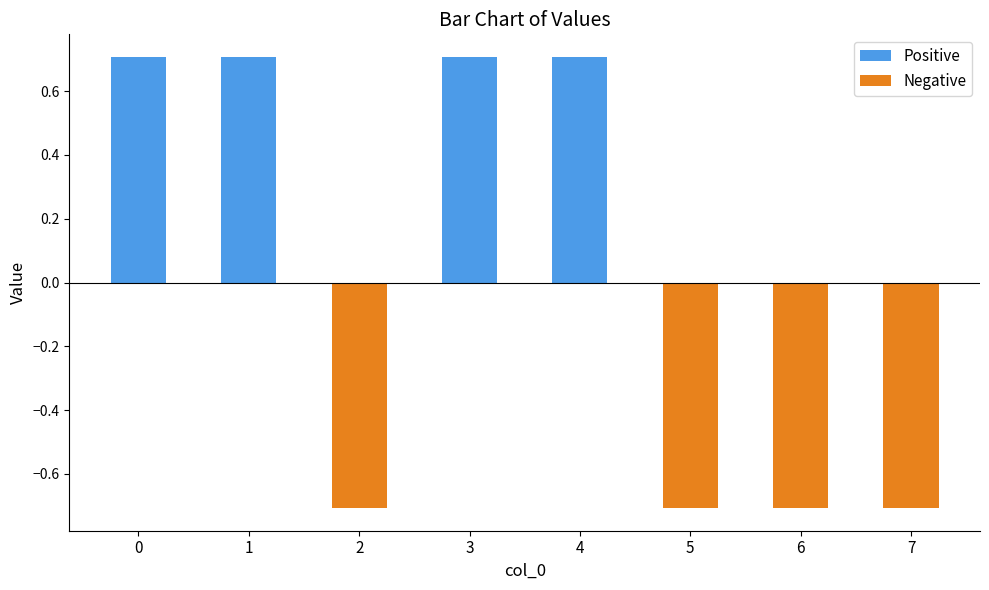

Reading left to right, extract all data points from this chart.

Positive: 0.7	0.7	0.7	0.7
Negative: -0.7	-0.7	-0.7	-0.7